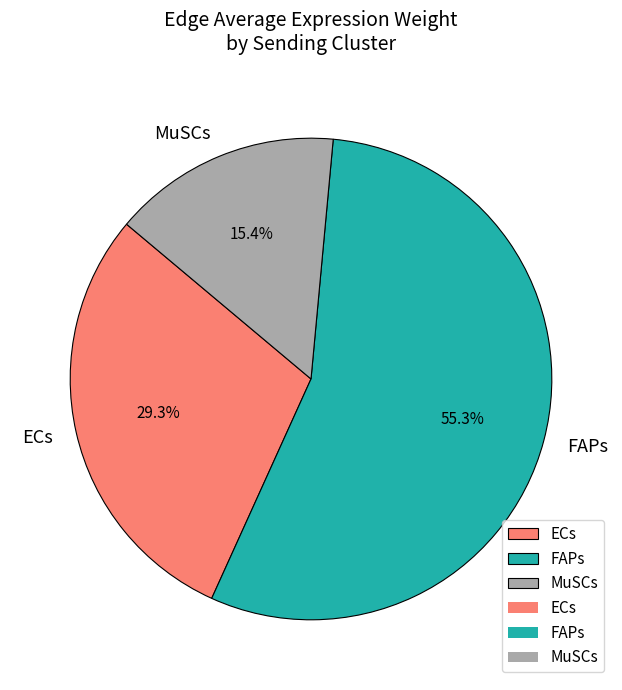

Is it true that ECs is 35% of the pie?

False